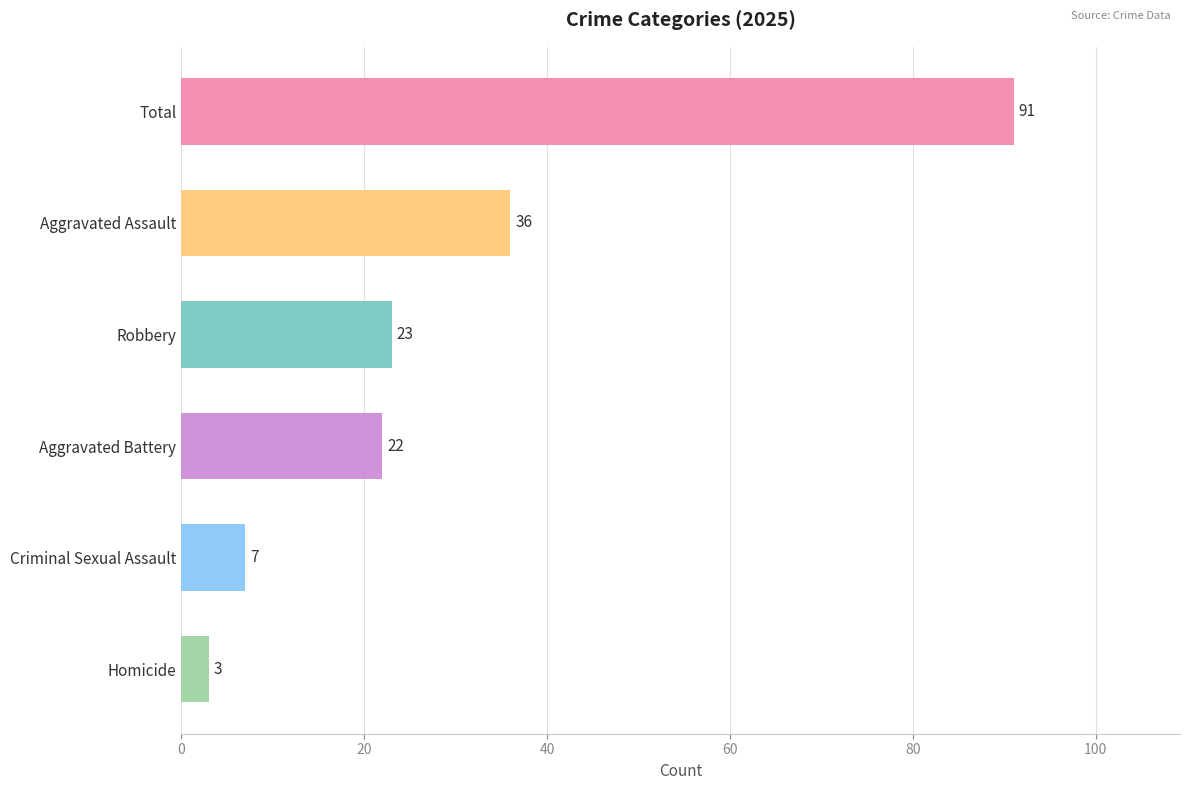

Read the value at Robbery, to the nearest 10.

20